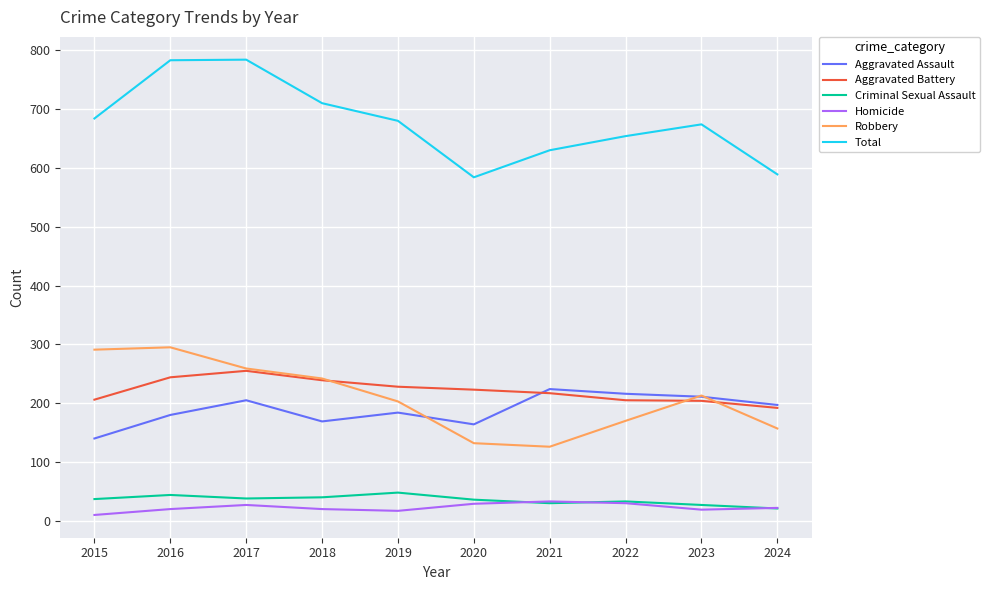

What is the difference between the highest and lowest values at 2017?

757